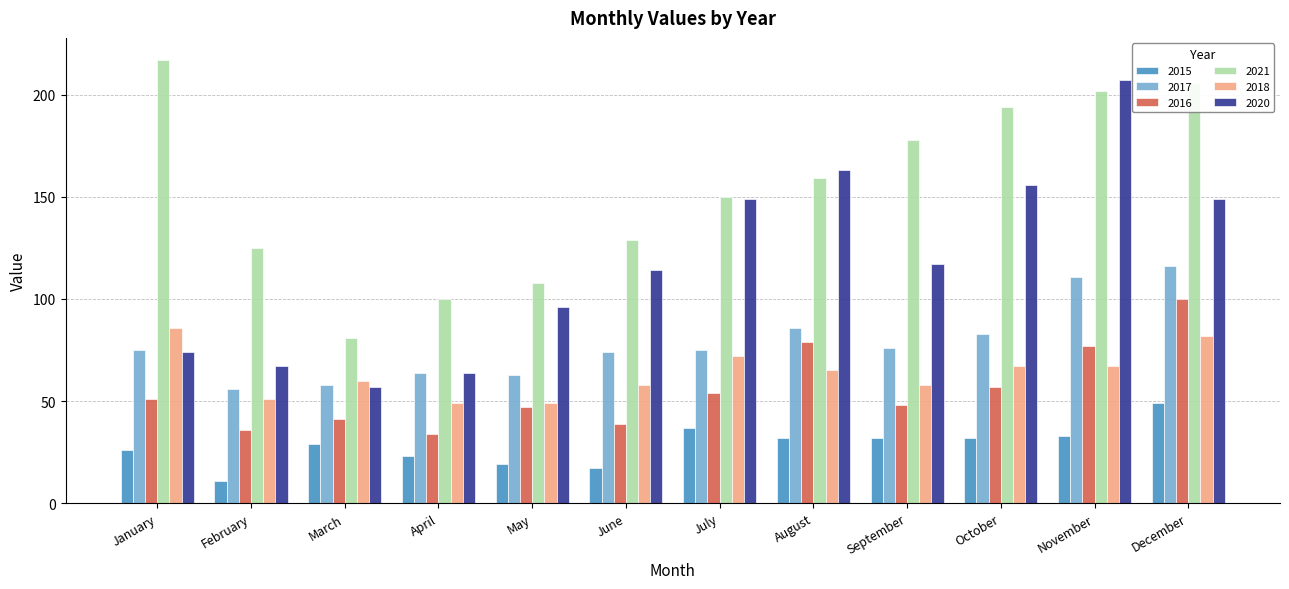

What is the difference between the highest and lowest values at April?

77